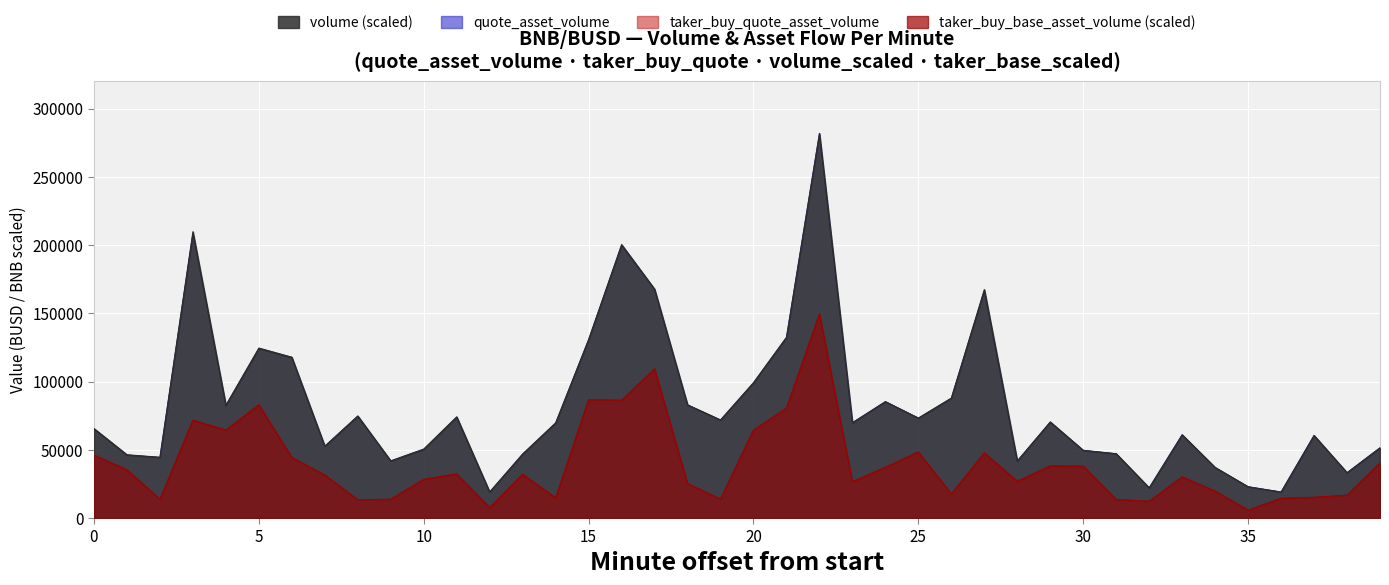

Rank the series by their maximum value, from lowest to highest.

taker_buy_base_asset_volume, taker_buy_quote_asset_volume, volume, quote_asset_volume